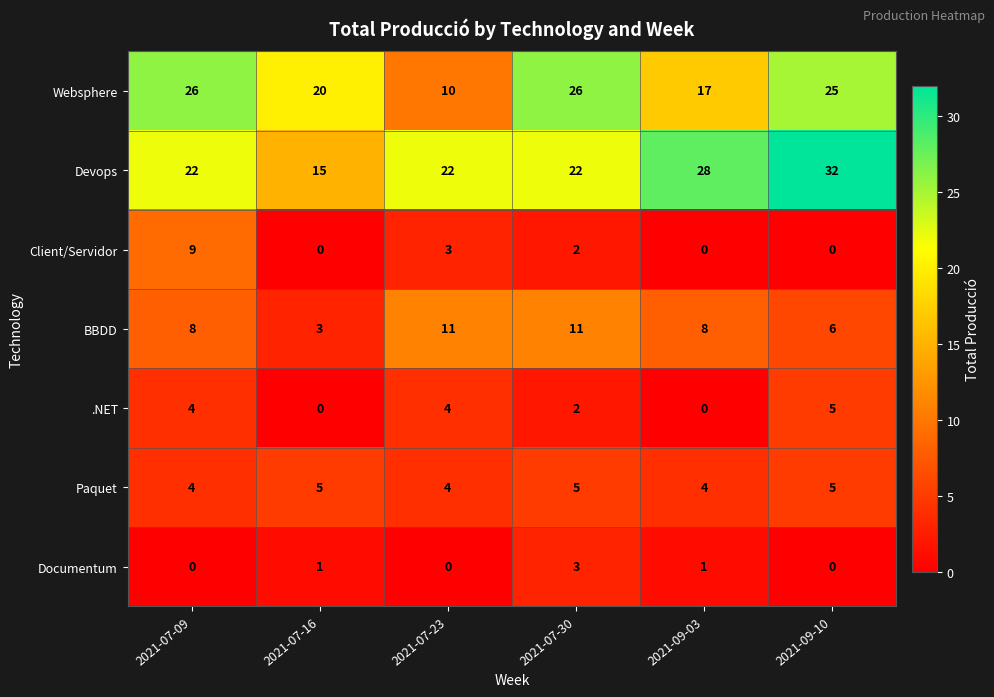

Is it true that Client/Servidor equals 3 at 2021-07-30?

False